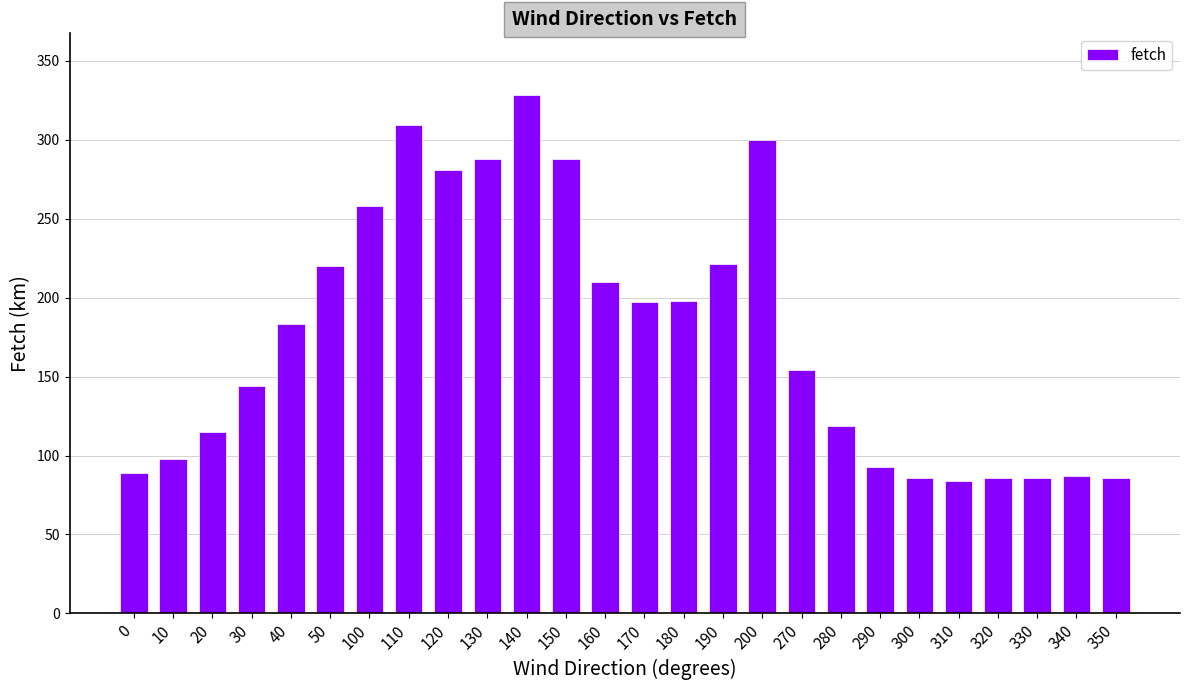

Which has a higher value, 350 or 190?

190